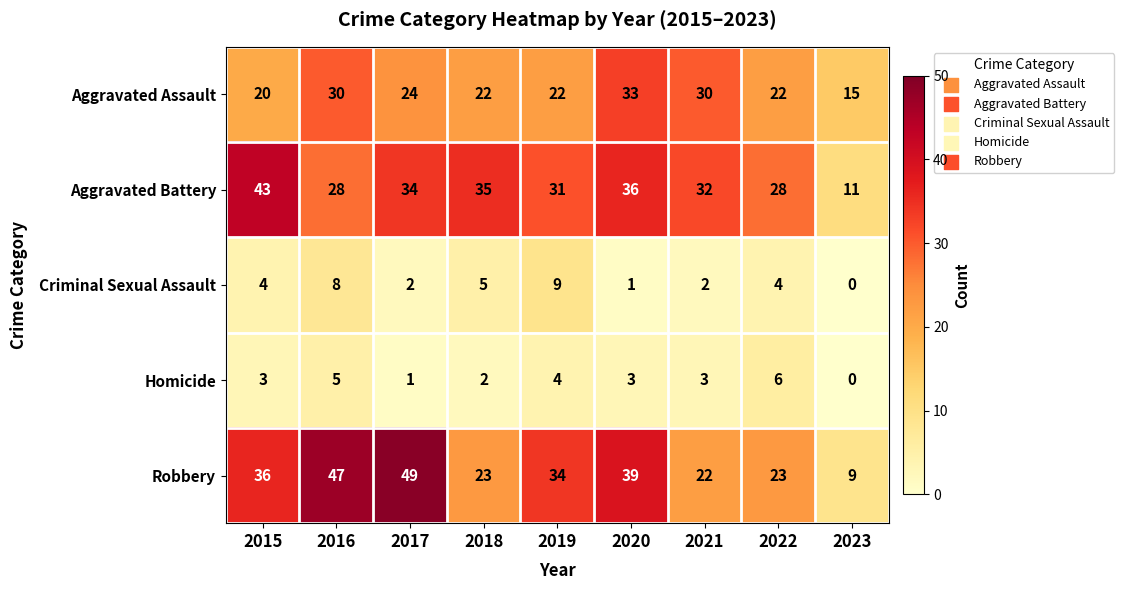

What is the average value of the Criminal Sexual Assault series?

4